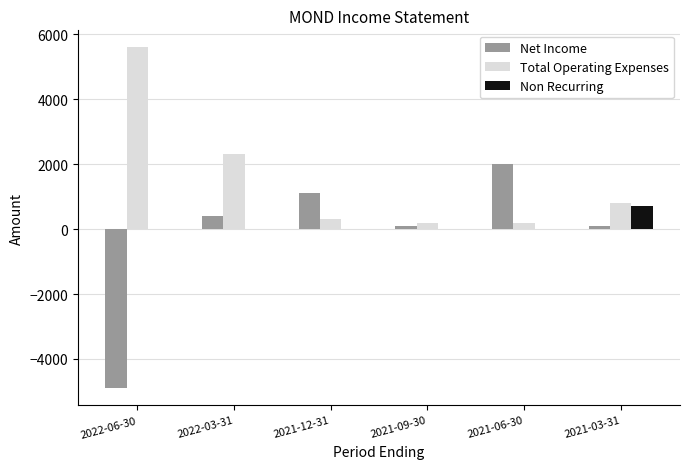

At which label is Total Operating Expenses closest to 2900?

2022-03-31